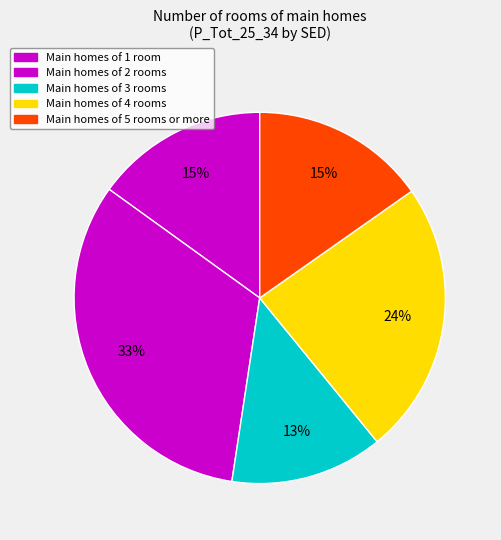

Count the number of slices in the pie.

5